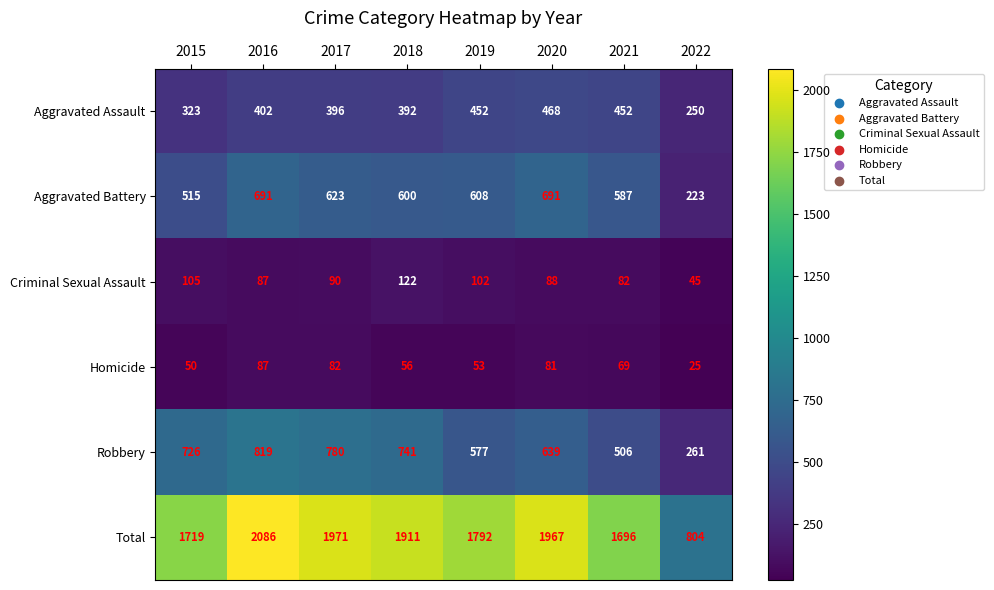

What is the spread (max minus min) of values at 2017?

1889